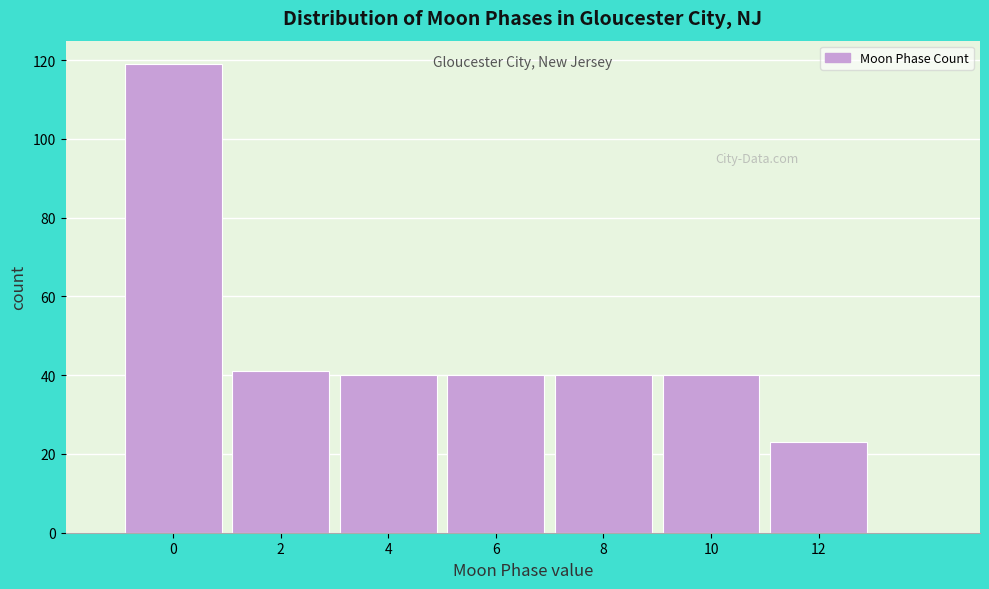

Reading left to right, extract all data points from this chart.

0=119	2=41	4=40	6=40	8=40	10=40	12=23